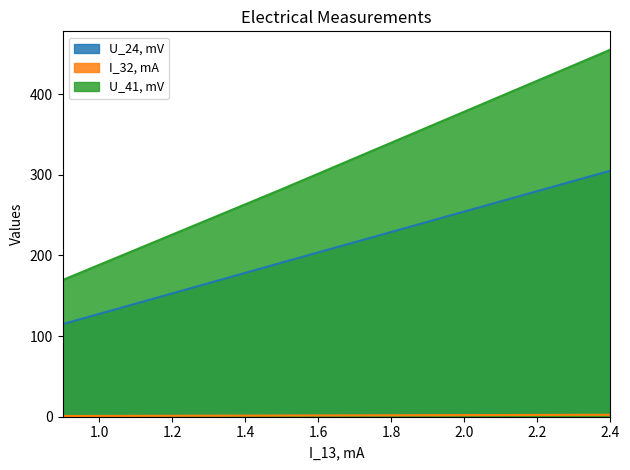

Is it true that U_24, mV equals 114.7 at 0.9?

True